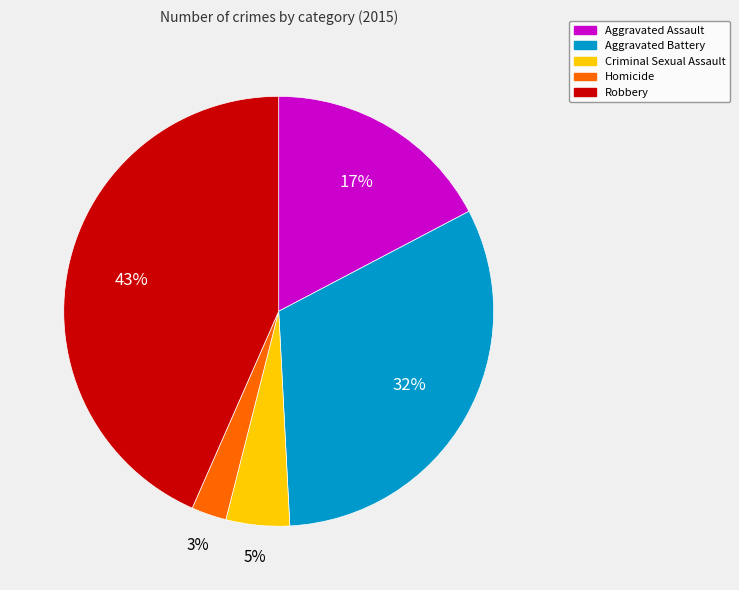

The Aggravated Battery slice represents 24% of the pie. True or false?

False